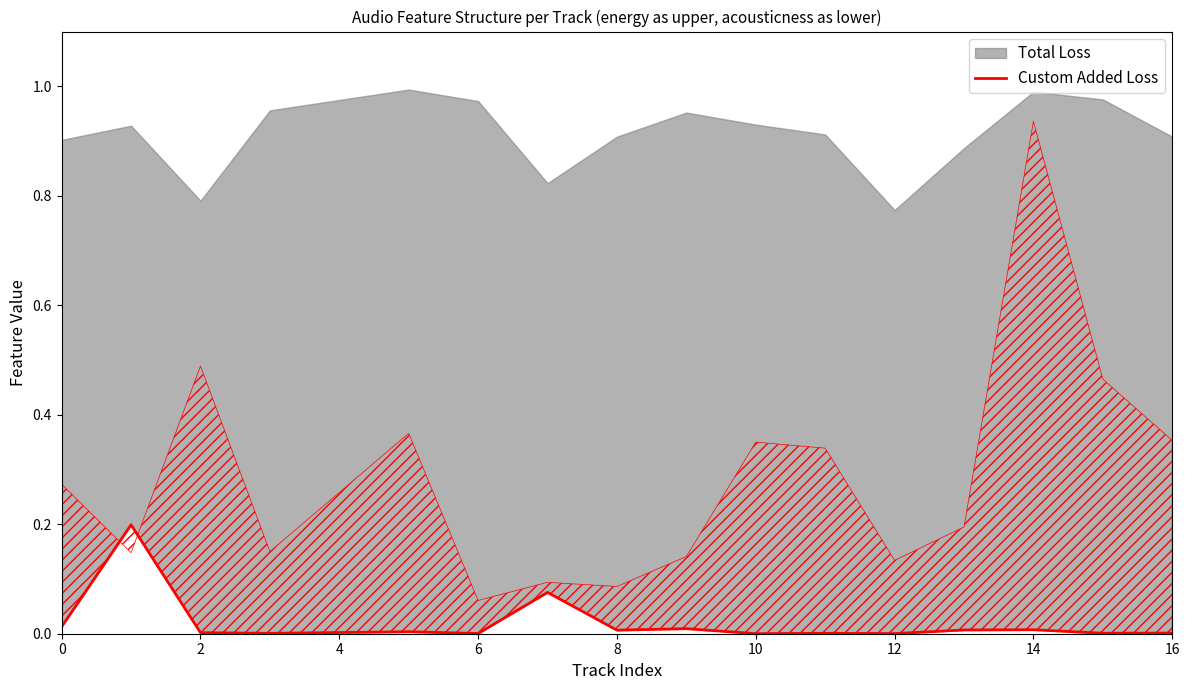

What is the difference between the maximum and second lowest values?

0.2